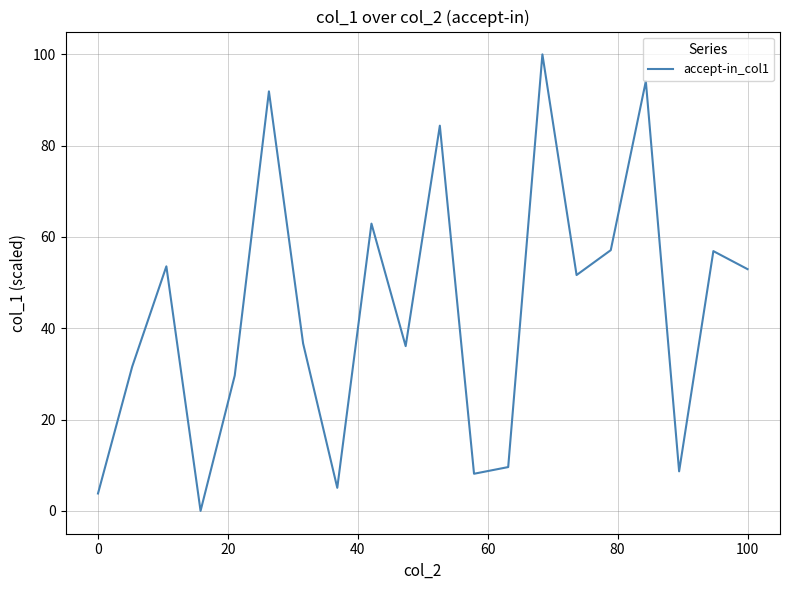

What is the greatest value displayed?

100.0